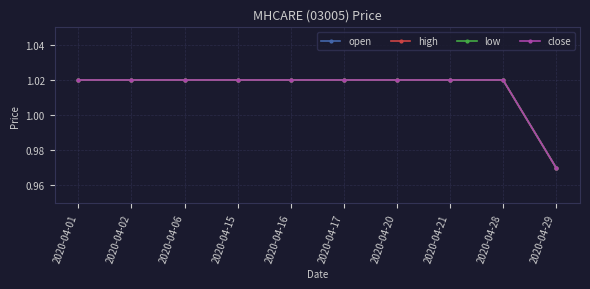

Is this an area chart (filled region under the line)?

No